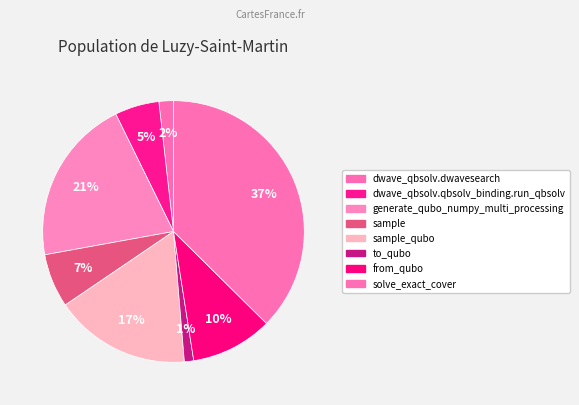

How many slices are in this pie chart?

8